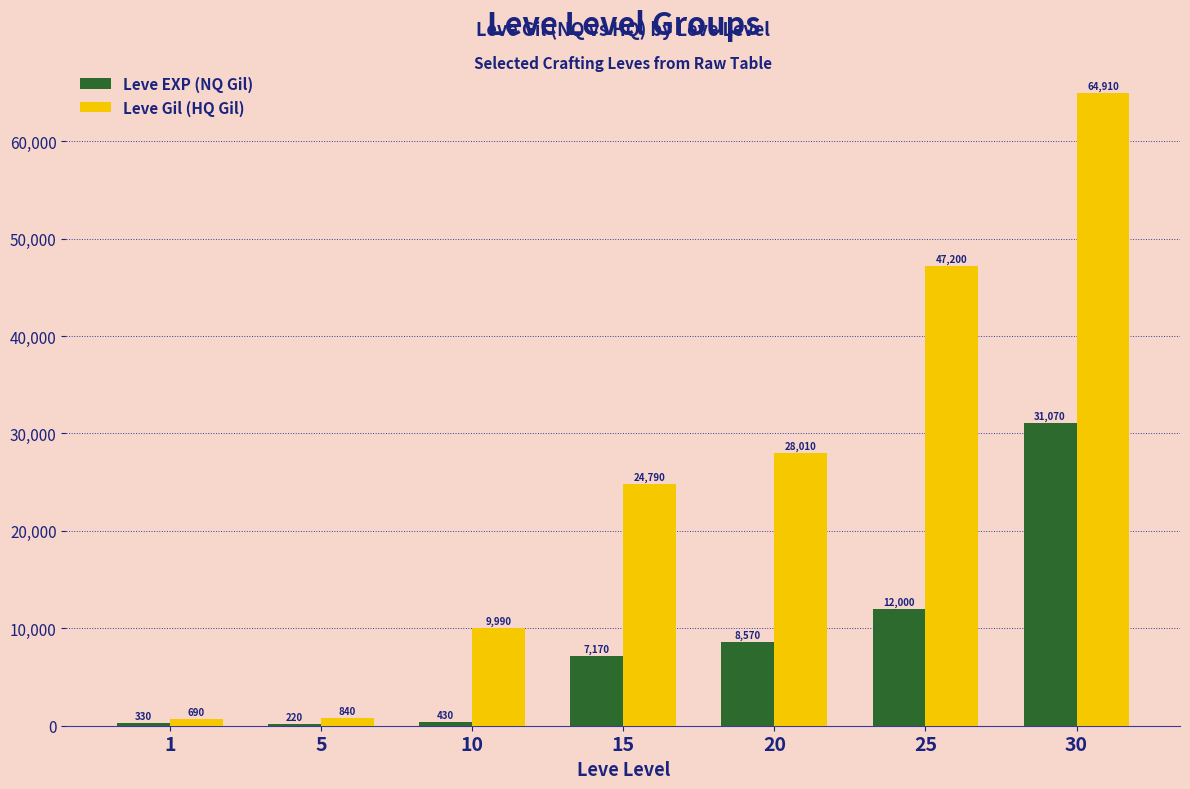

What is the spread (max minus min) of values at 10?

9560